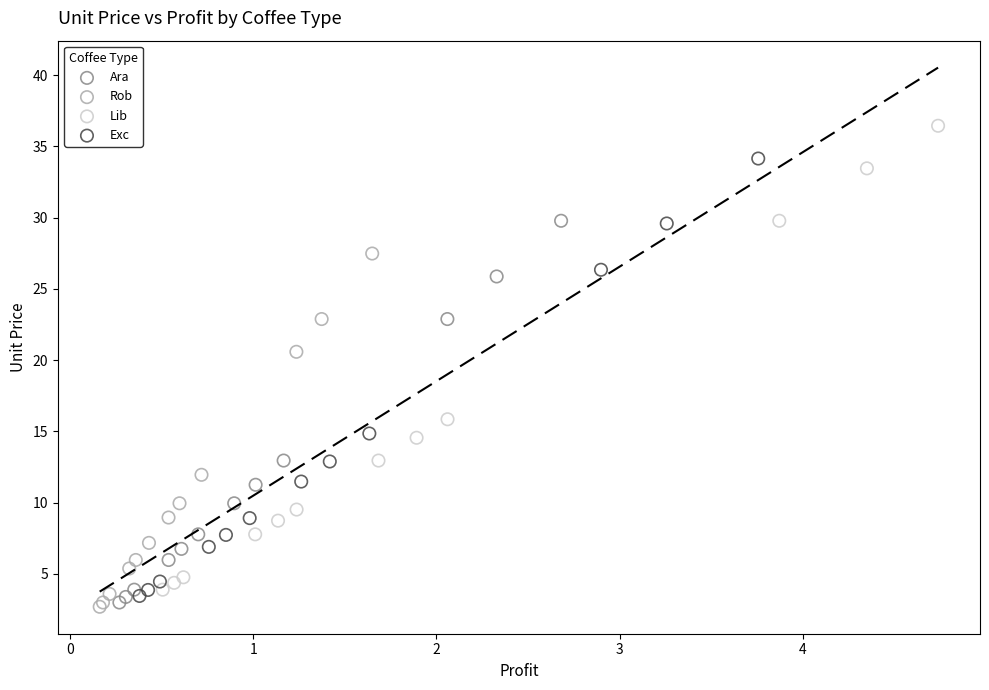

Which series reaches the maximum Y coordinate?

Lib